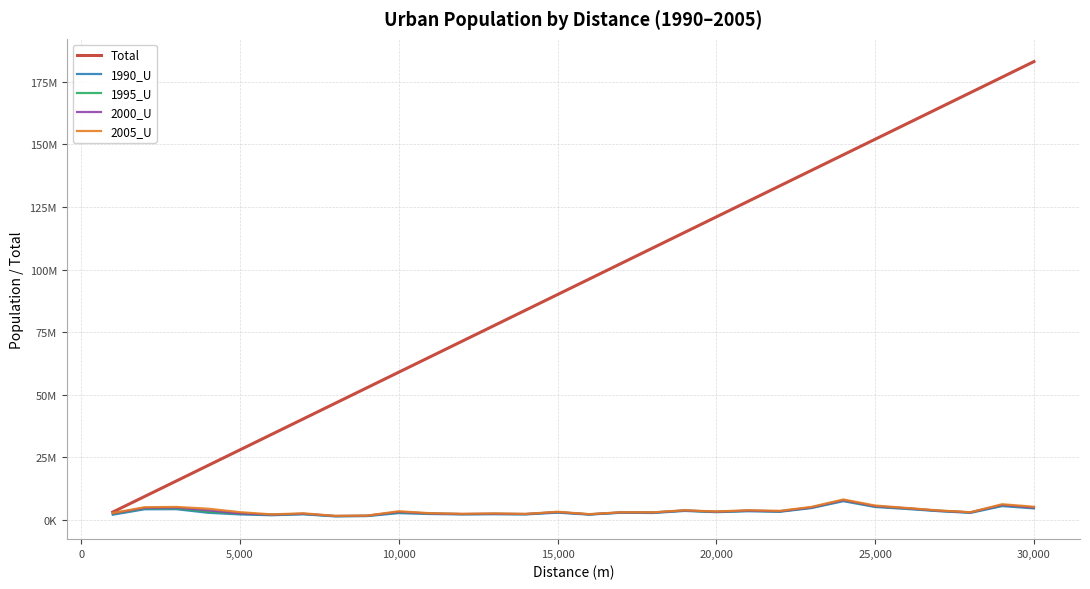

What are all the series names shown in the legend?

Total, 1990_U, 1995_U, 2000_U, 2005_U